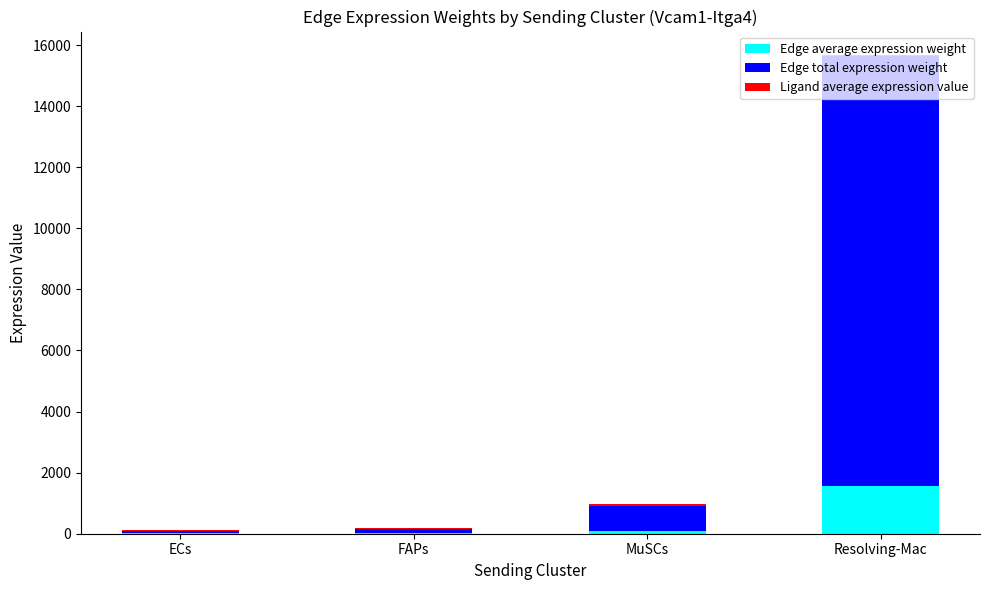

At which category is the sum across all series the highest?

Resolving-Mac